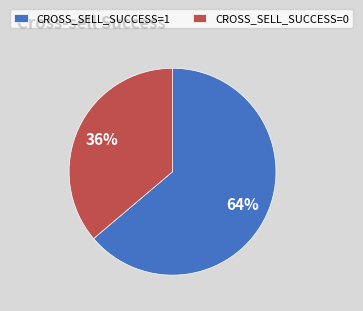

How many slices are in this pie chart?

2